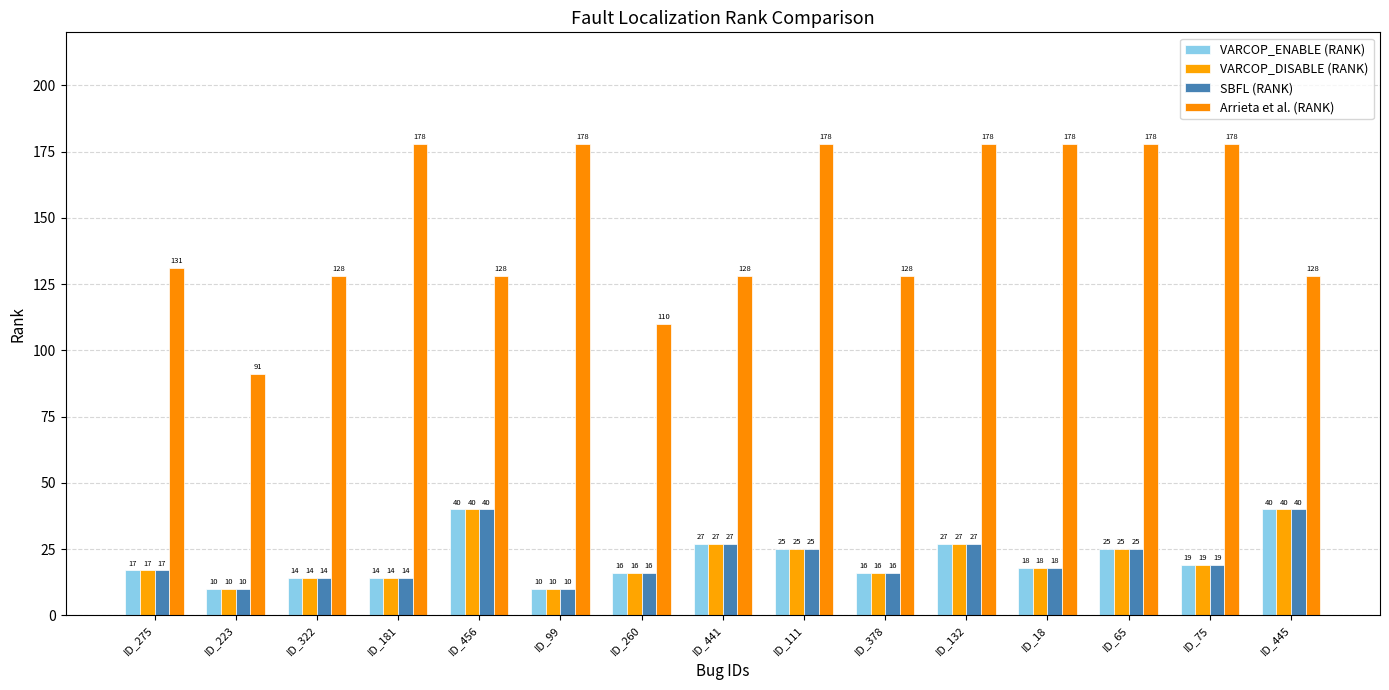

Does the chart contain any negative values?

No